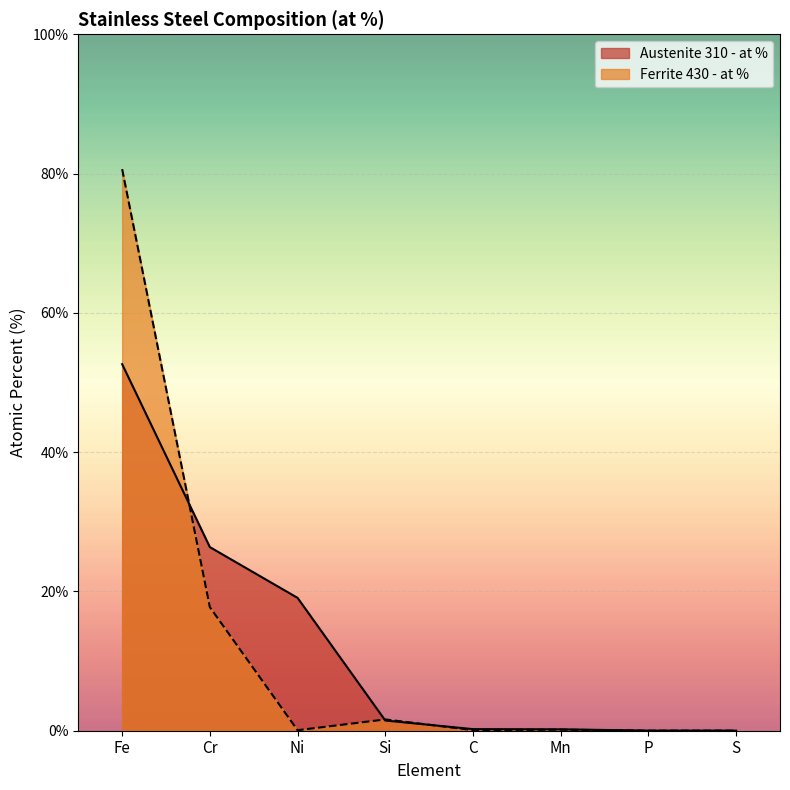

Between P and Cr, which is larger?

Cr